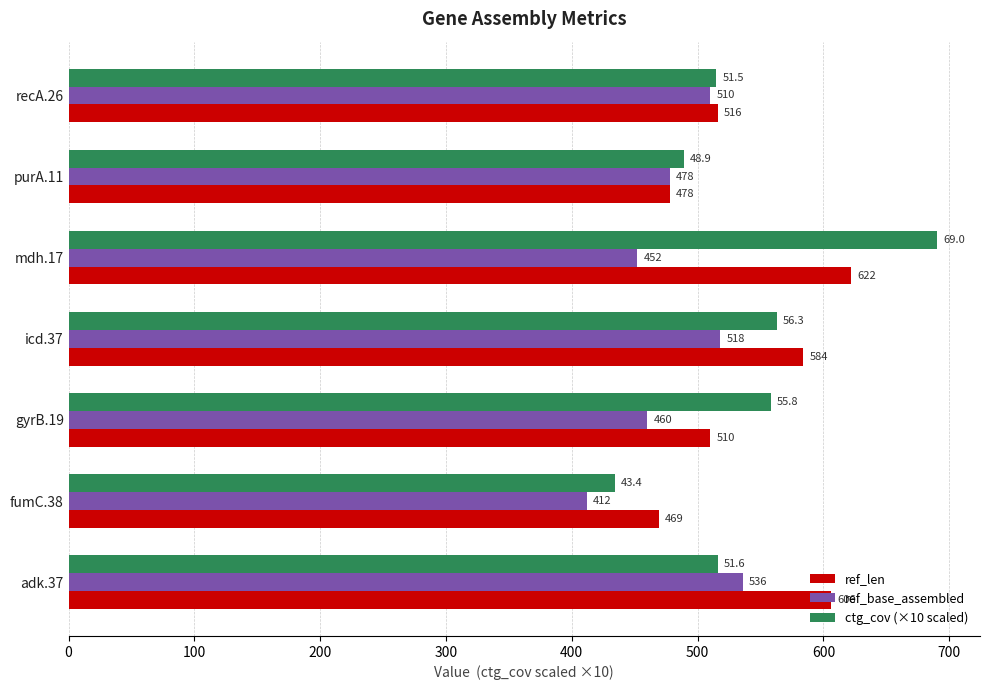

What is the total value across all series at adk.37?

1658